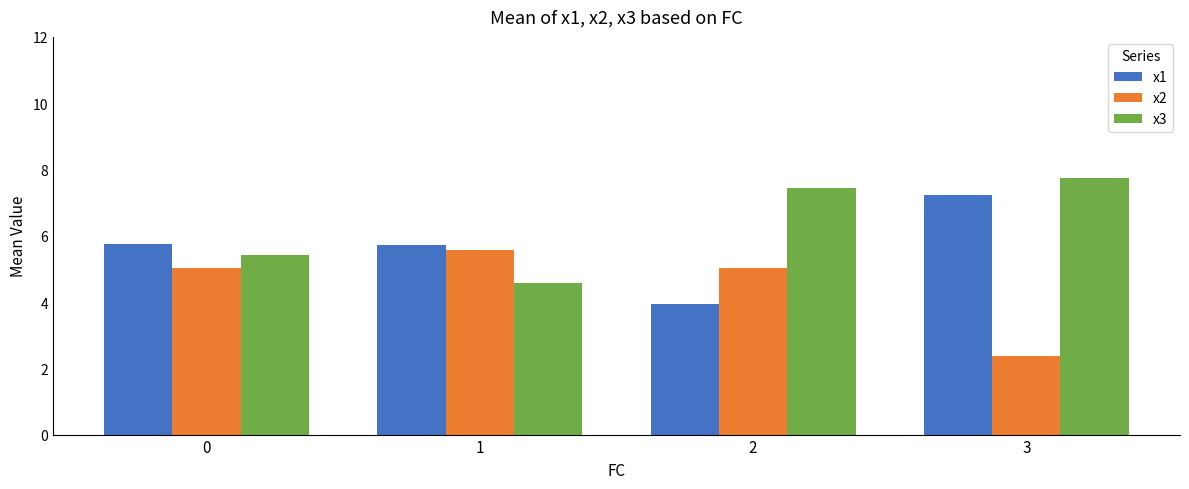

Between 0 and 1, which series saw the biggest shift?

x3